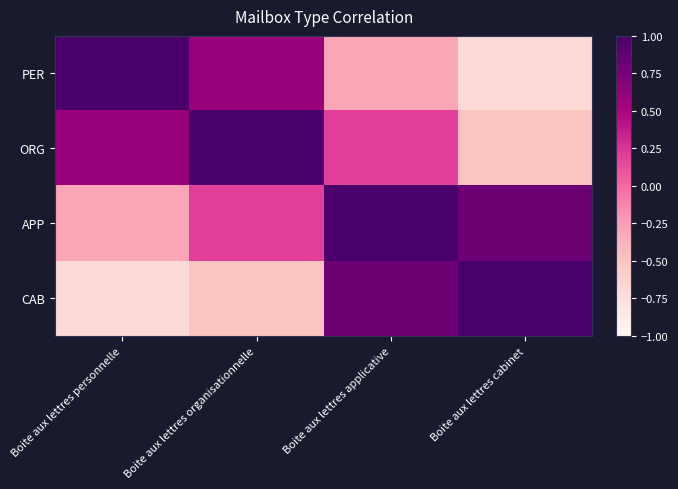

Reading right to left, list all the values displayed in this chart.

PER: Boite aux lettres cabinet=-0.7	Boite aux lettres applicative=-0.3	Boite aux lettres organisationnelle=0.6	Boite aux lettres personnelle=1.0
ORG: Boite aux lettres cabinet=-0.5	Boite aux lettres applicative=0.2	Boite aux lettres organisationnelle=1.0	Boite aux lettres personnelle=0.6
APP: Boite aux lettres cabinet=0.8	Boite aux lettres applicative=1.0	Boite aux lettres organisationnelle=0.2	Boite aux lettres personnelle=-0.3
CAB: Boite aux lettres cabinet=1.0	Boite aux lettres applicative=0.8	Boite aux lettres organisationnelle=-0.5	Boite aux lettres personnelle=-0.7